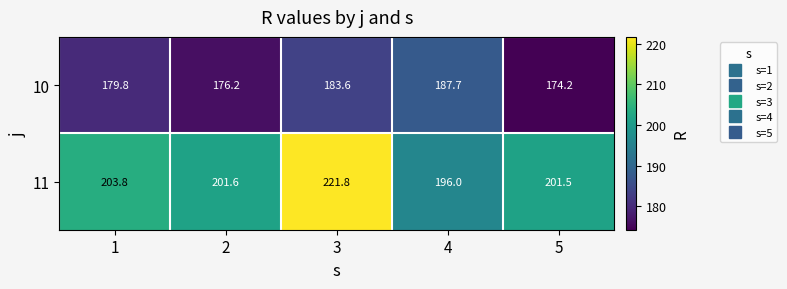

How many data points does each series have?

5